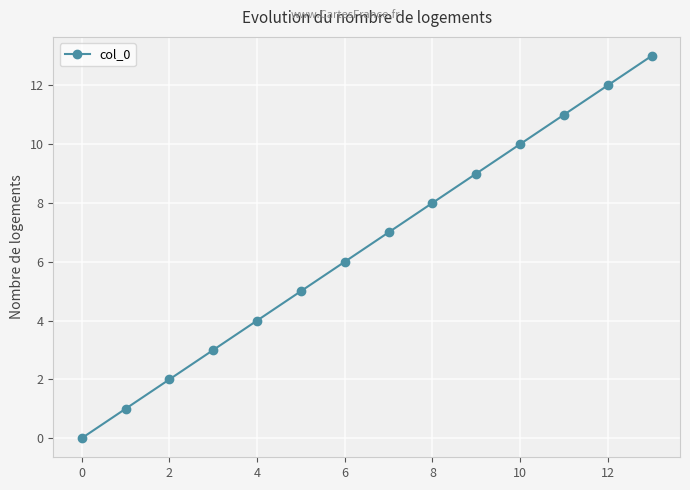

What is the difference between the maximum and minimum values?

13